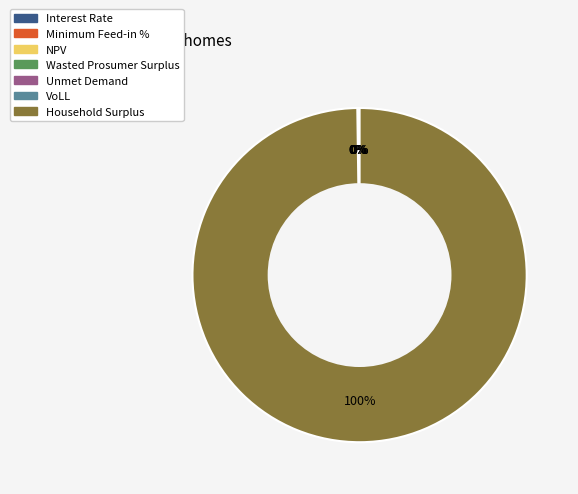

Which category has the smallest portion of the pie?

Interest Rate